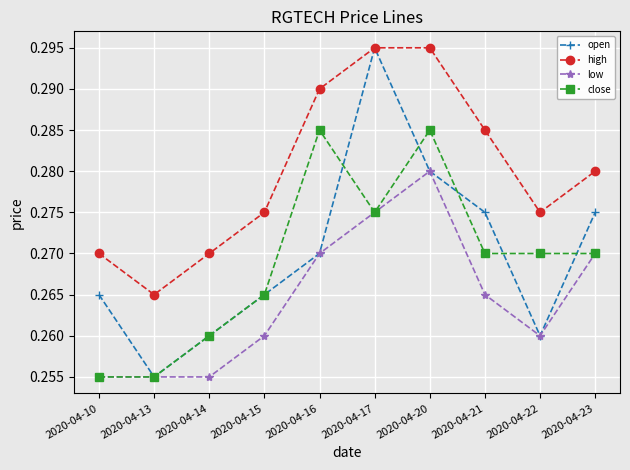

In high, how many points are lower than both neighbors (excluding endpoints)?

2